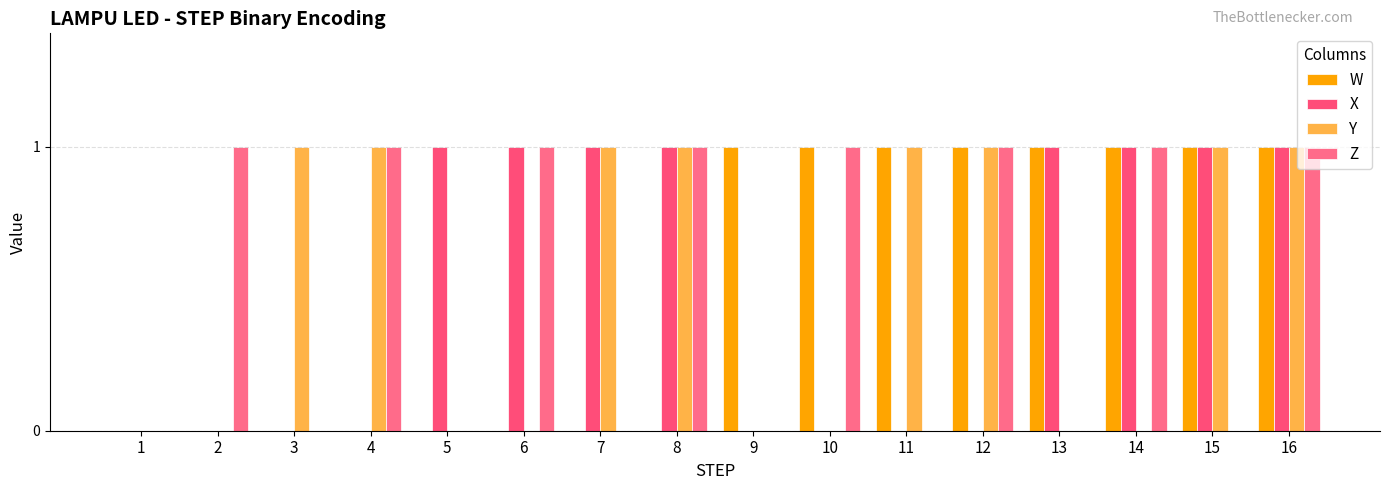

How many series are shown in this chart?

4